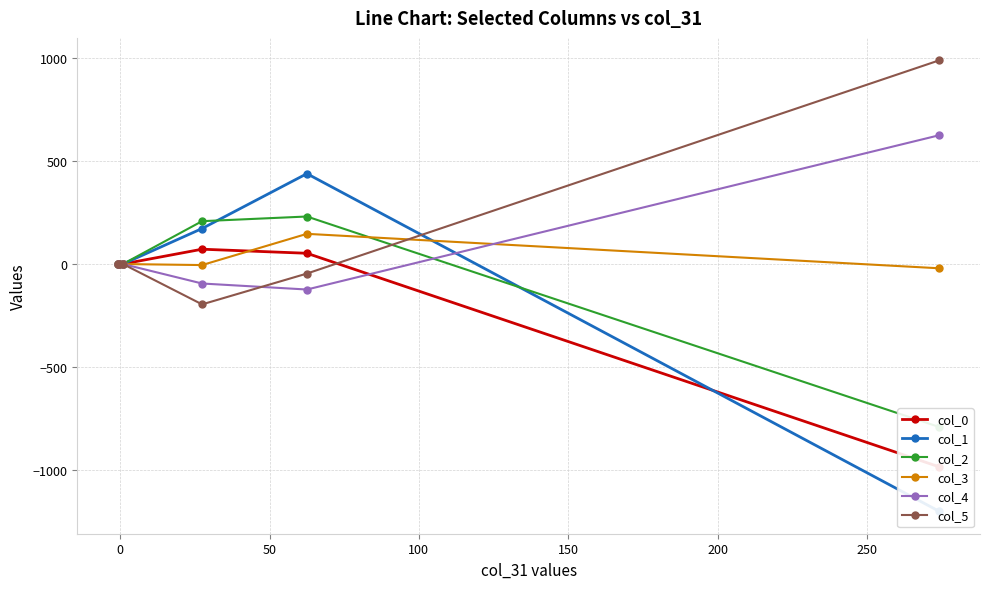

True or false: col_5 has more than 1 points higher than both neighbors.

False